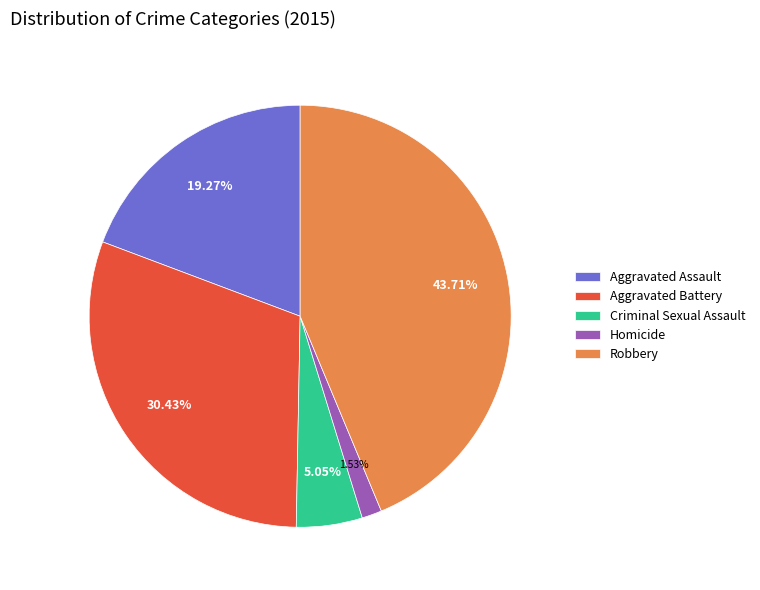

To the nearest percent, what is the average slice percentage?

20%